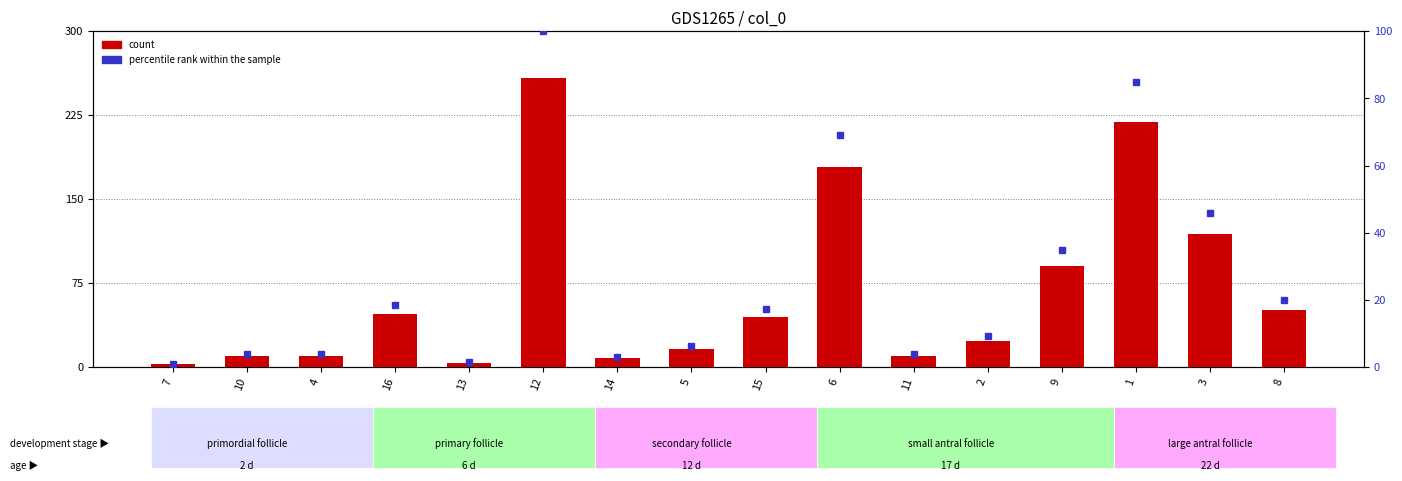

What is the label of the 9th bar from the right?

5